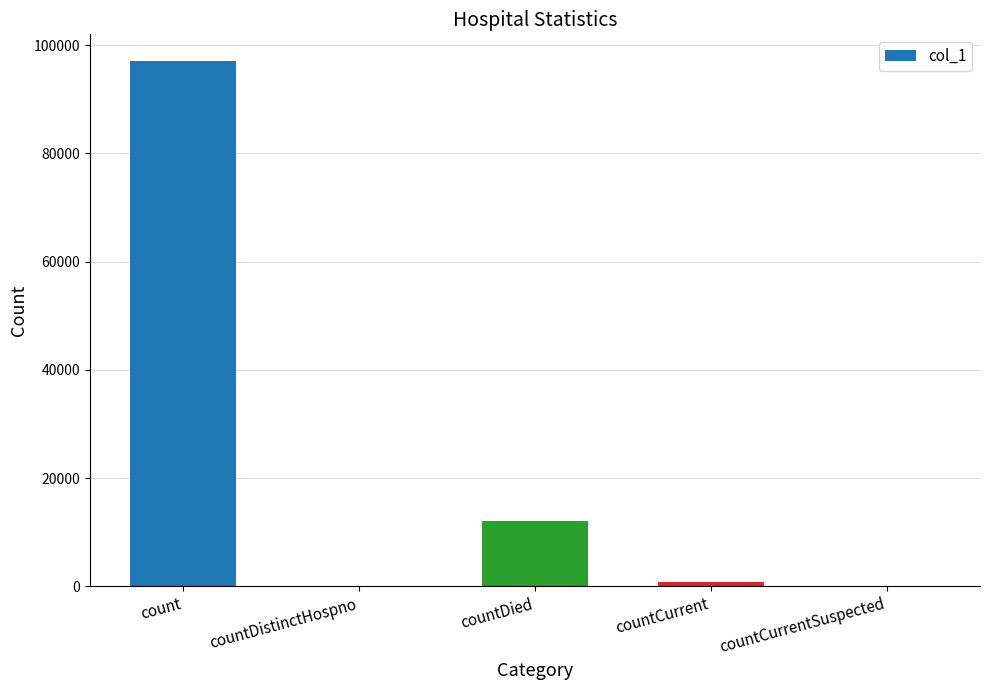

What is the sum of all values?

109914